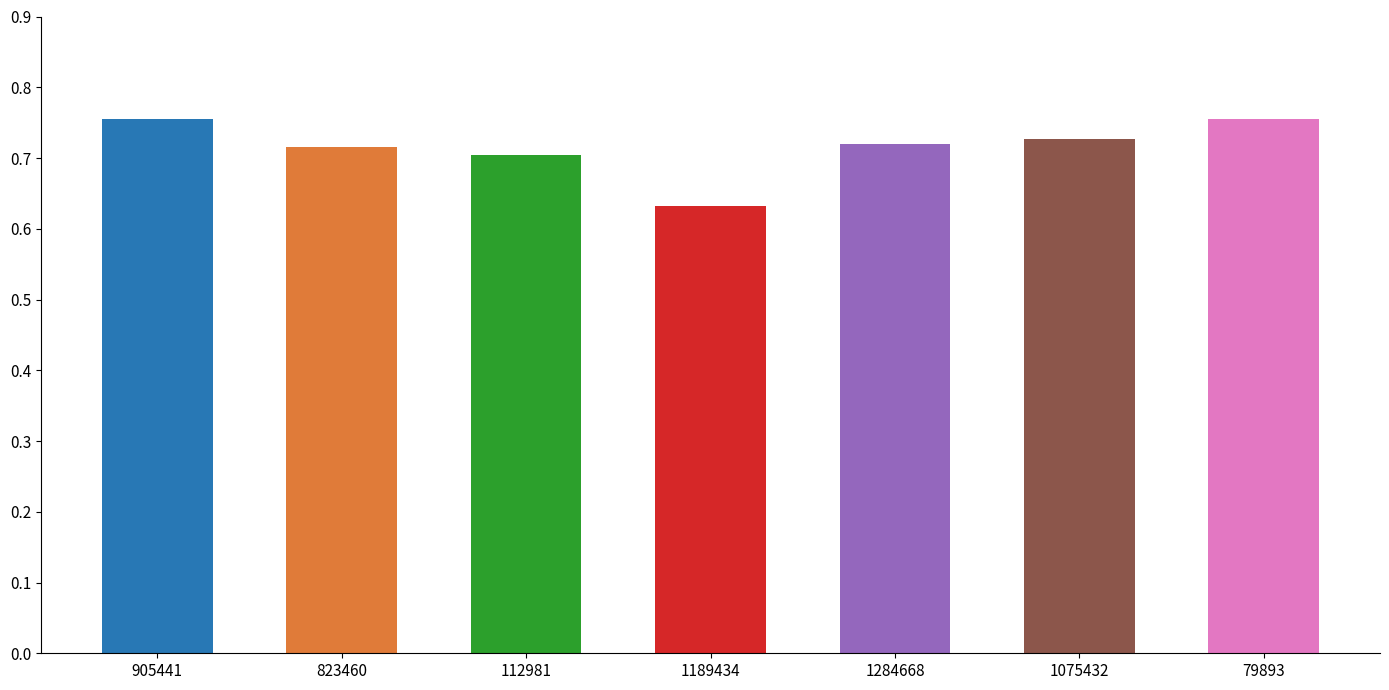

Which label corresponds to the smallest value in the chart?

1189434